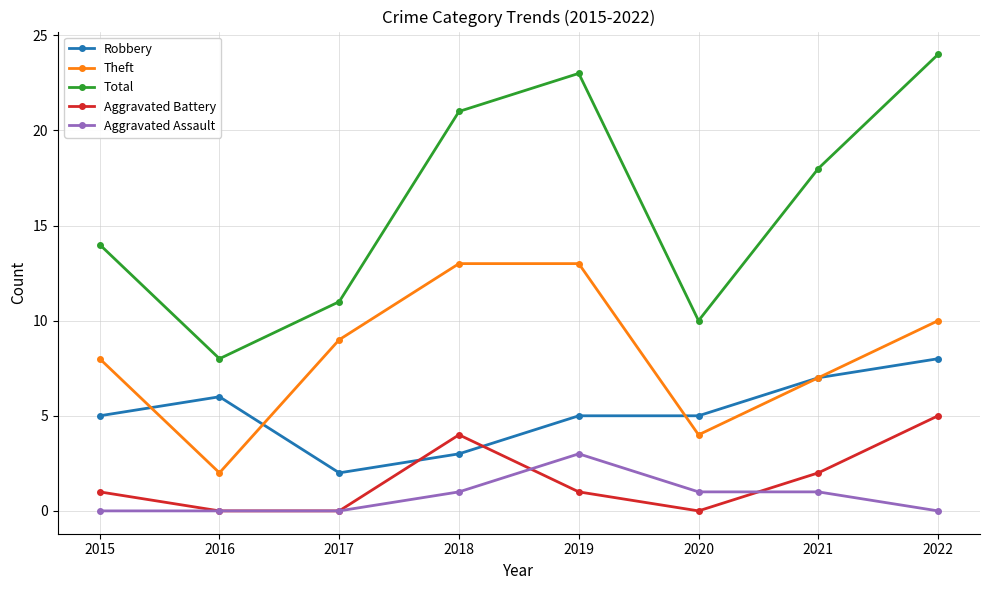

What is the value of the Robbery point at the 3rd from the left?

2